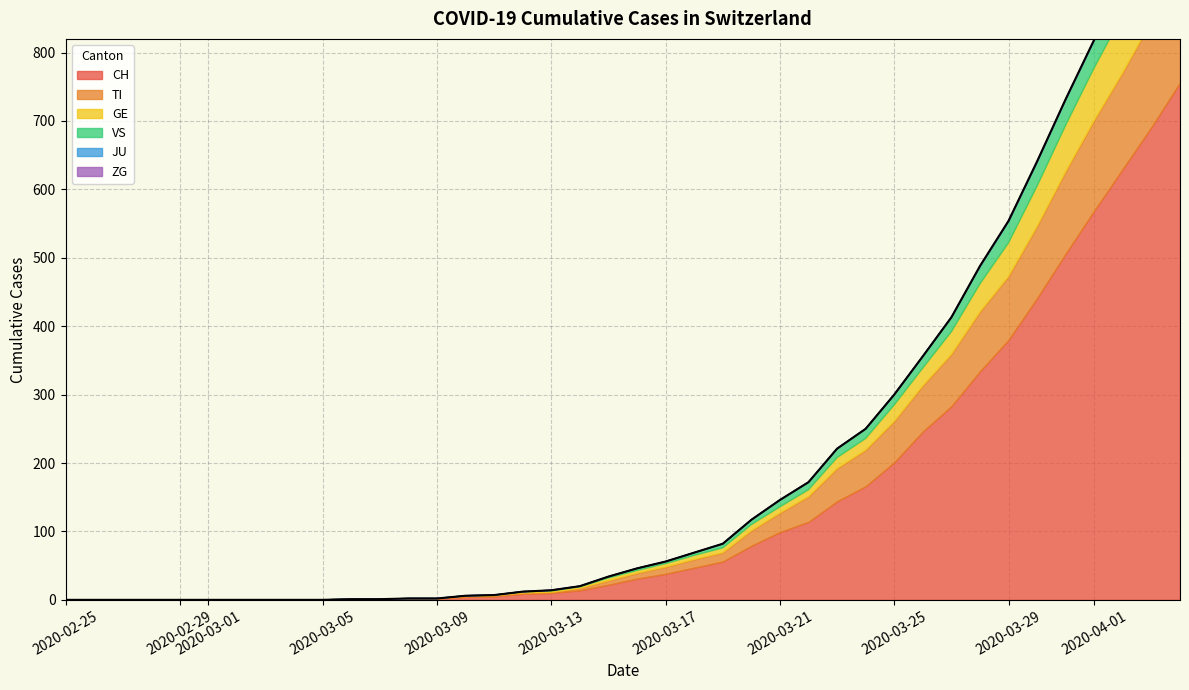

What are all the series names shown in the legend?

CH, TI, GE, VS, JU, ZG